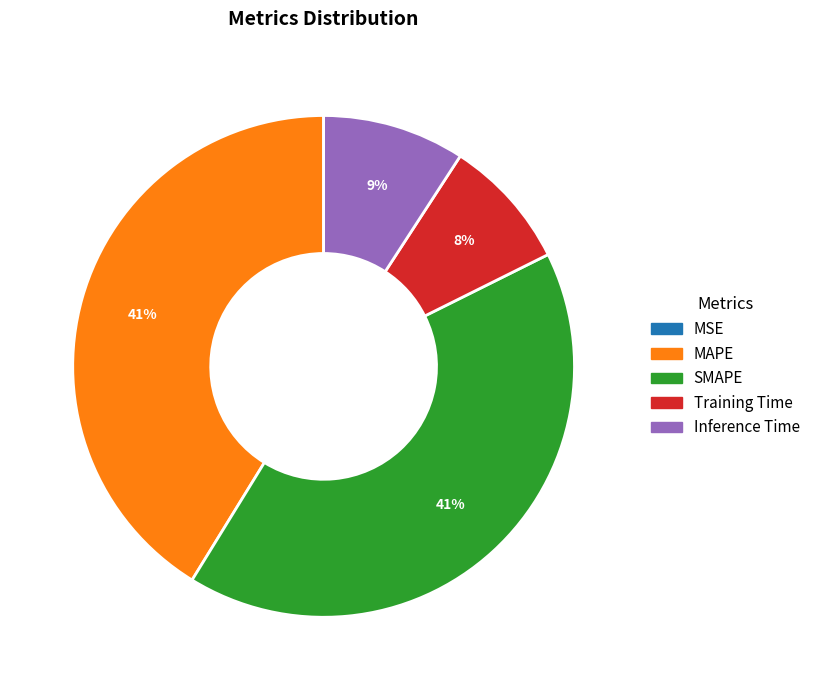

Do Inference Time and MAPE together represent more than half of the pie?

Yes